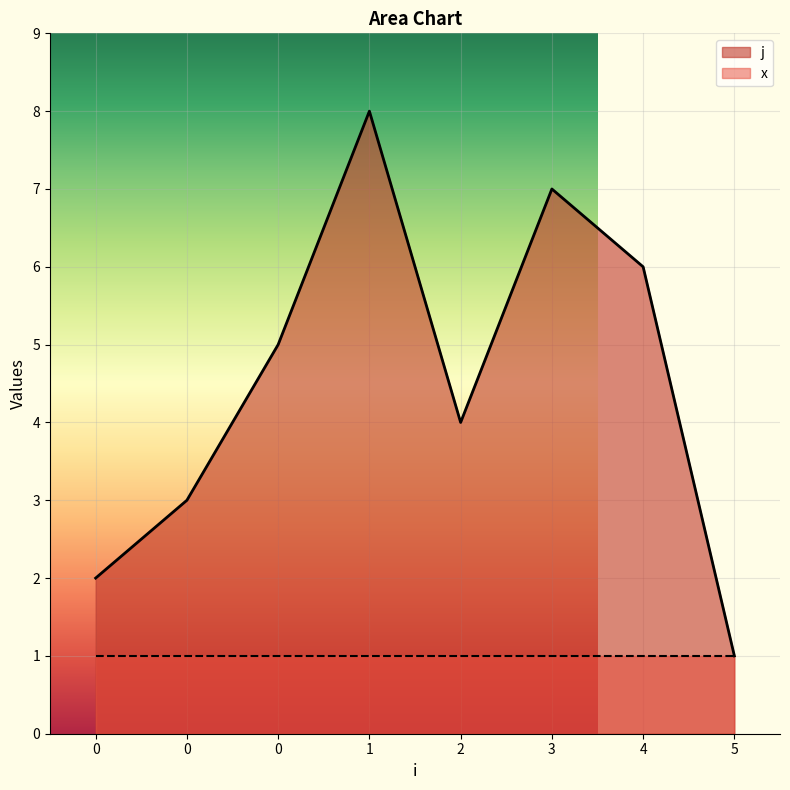

True or false: the data shows 2 at 0.

False